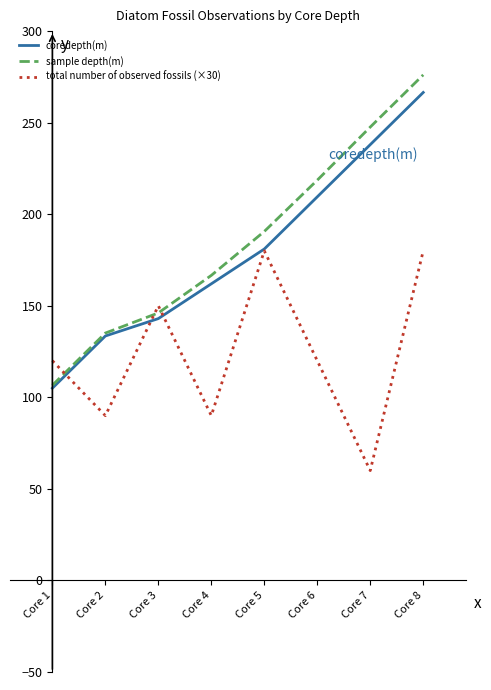

What is the difference between the maximum and second lowest values in the total number of observed fossils (×30) series?

90.0